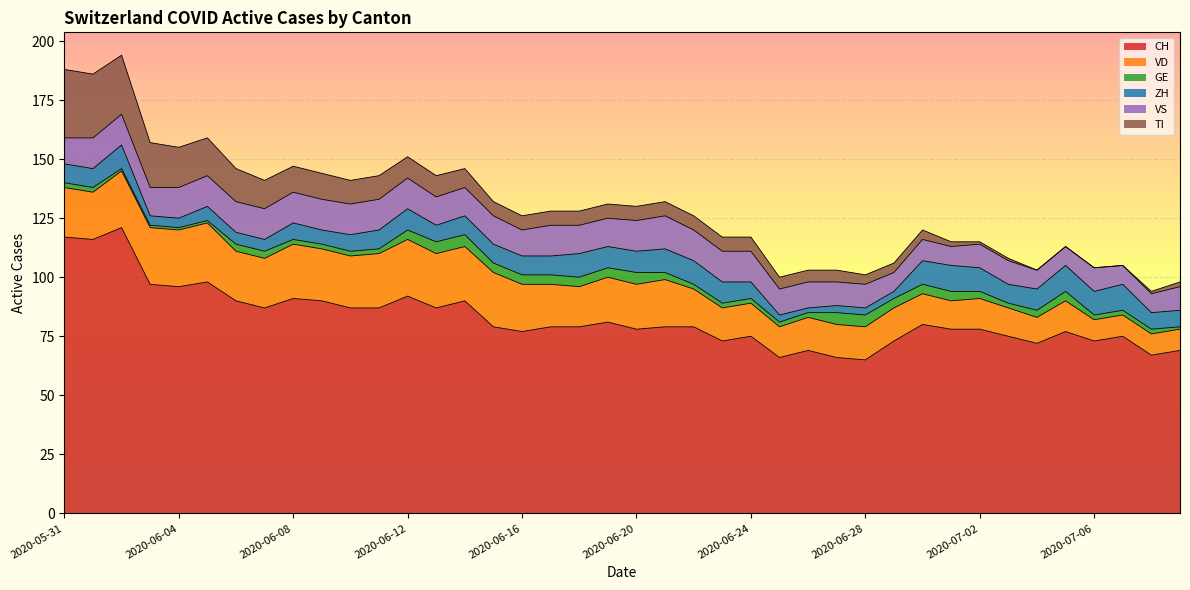

True or false: ZH and CH cross at least once.

False